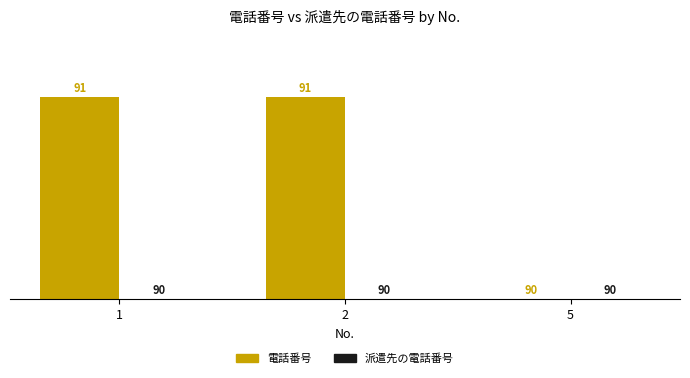

Does the chart contain stacked bars?

No